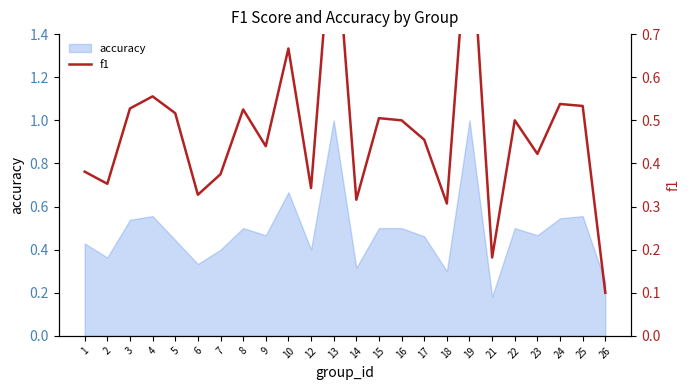

How many categories are shown in the chart?

24